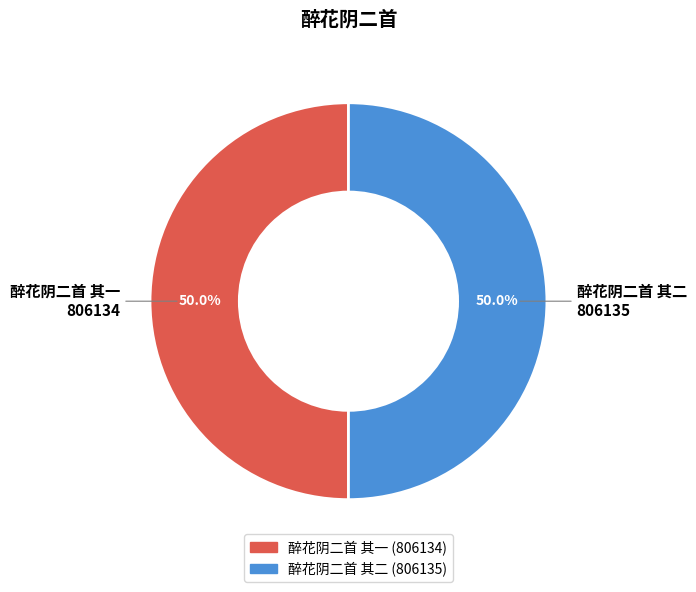

Approximately how many times larger is the value at 醉花阴二首 其一 compared to 醉花阴二首 其二?

1.0